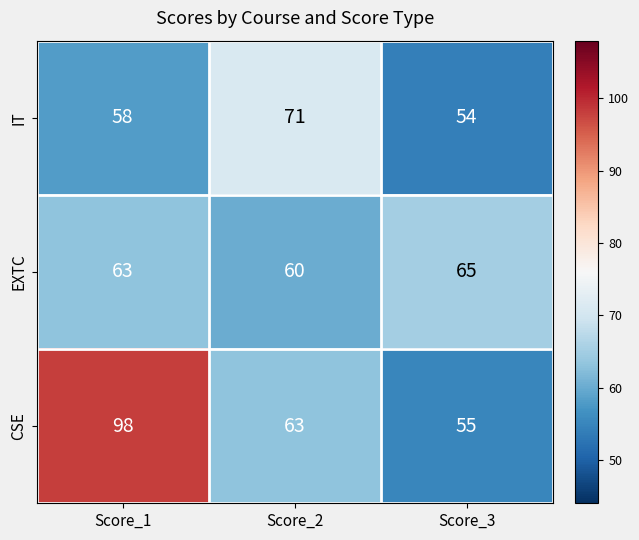

Reading right to left, what are all the values shown in this chart?

IT: Score_3=54	Score_2=71	Score_1=58
EXTC: Score_3=65	Score_2=60	Score_1=63
CSE: Score_3=55	Score_2=63	Score_1=98